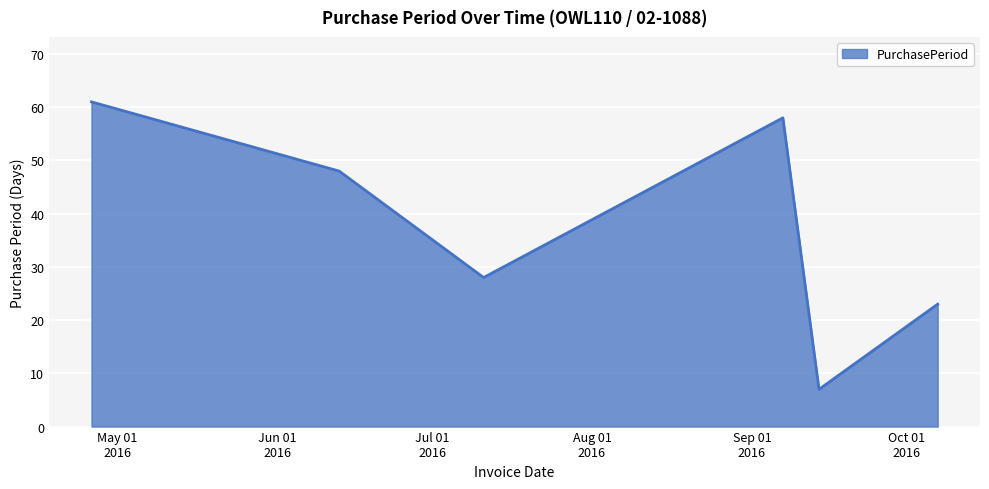

Reading right to left, list all the values displayed in this chart.

23	7	58	28	48	61